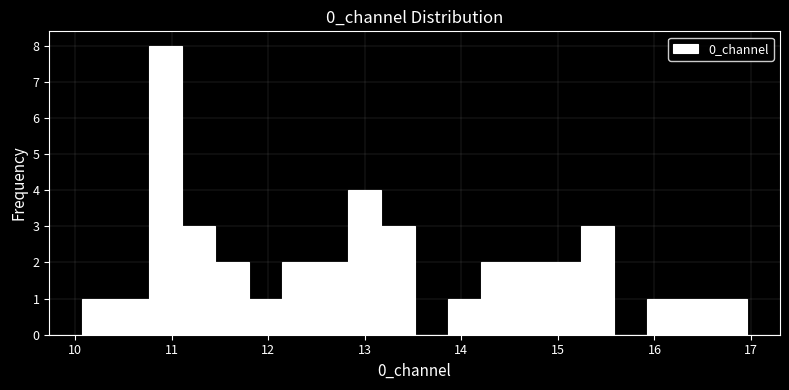

Read against the x-axis, roughly where is the centre of the tallest bar?

10.9